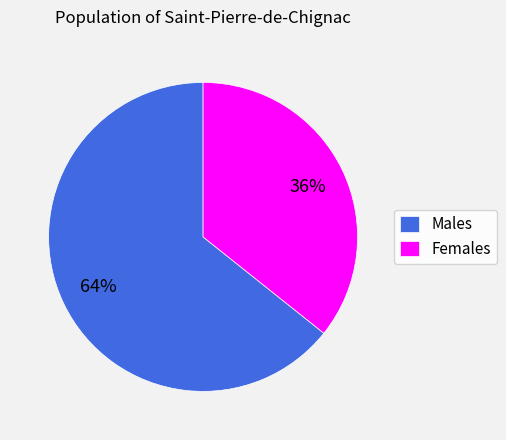

Is the sum of Males and Females greater than half?

Yes